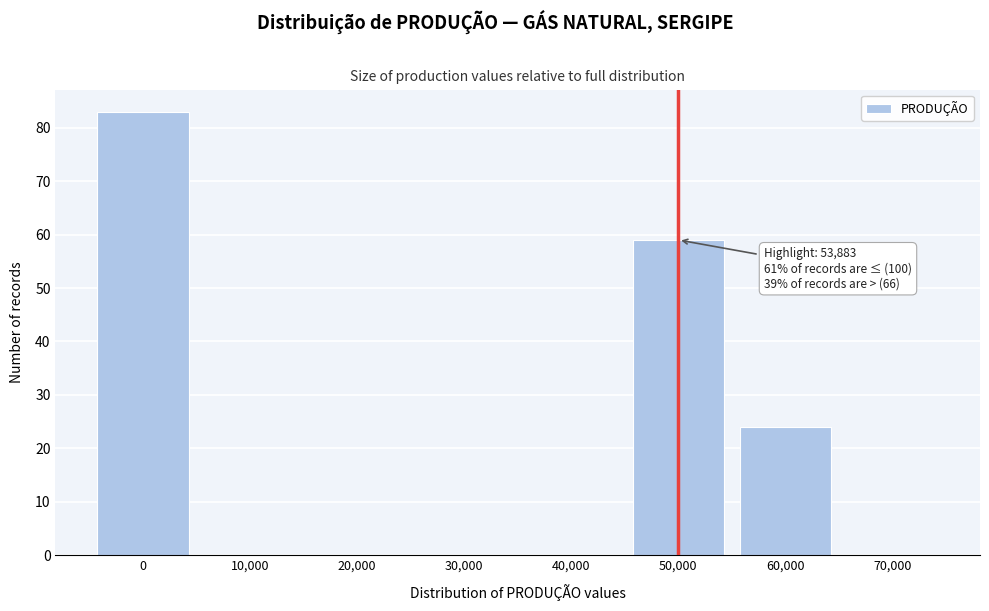

Reading left to right, list all the values displayed in this chart.

0=83	10,000=0	20,000=0	30,000=0	40,000=0	50,000=59	60,000=24	70,000=0